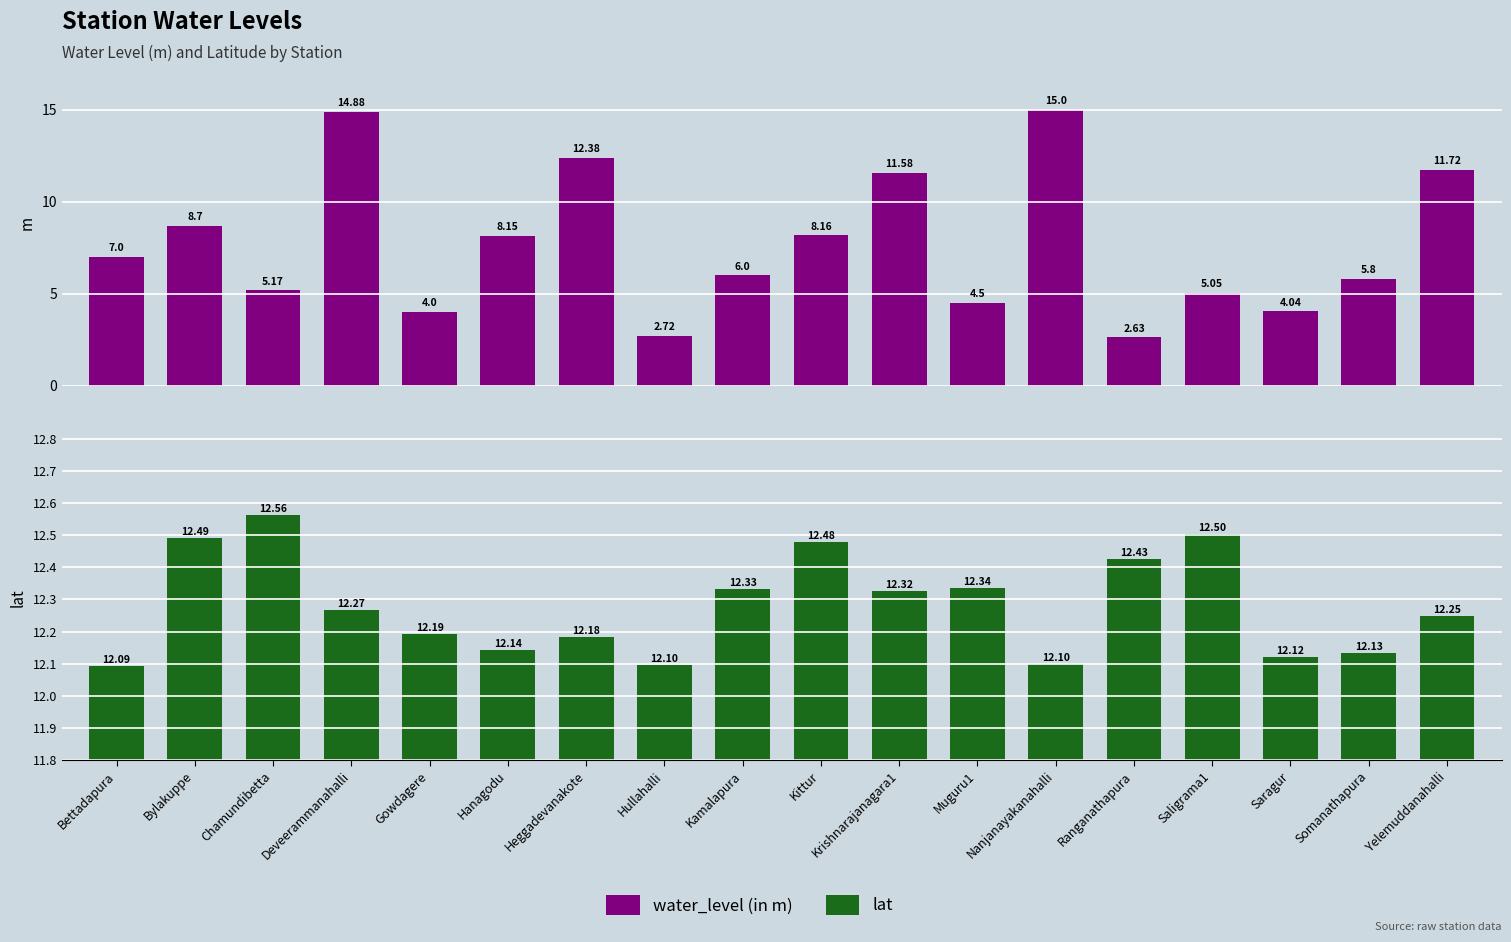

Where is lat nearest to the value 12?

Bettadapura